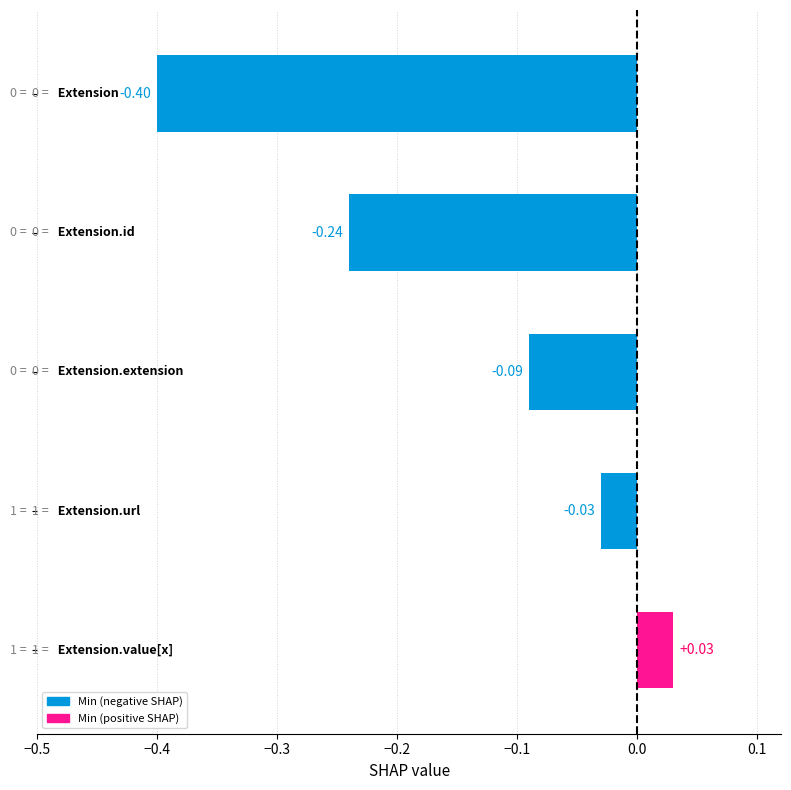

What is the difference between the maximum and second lowest values?

0.3